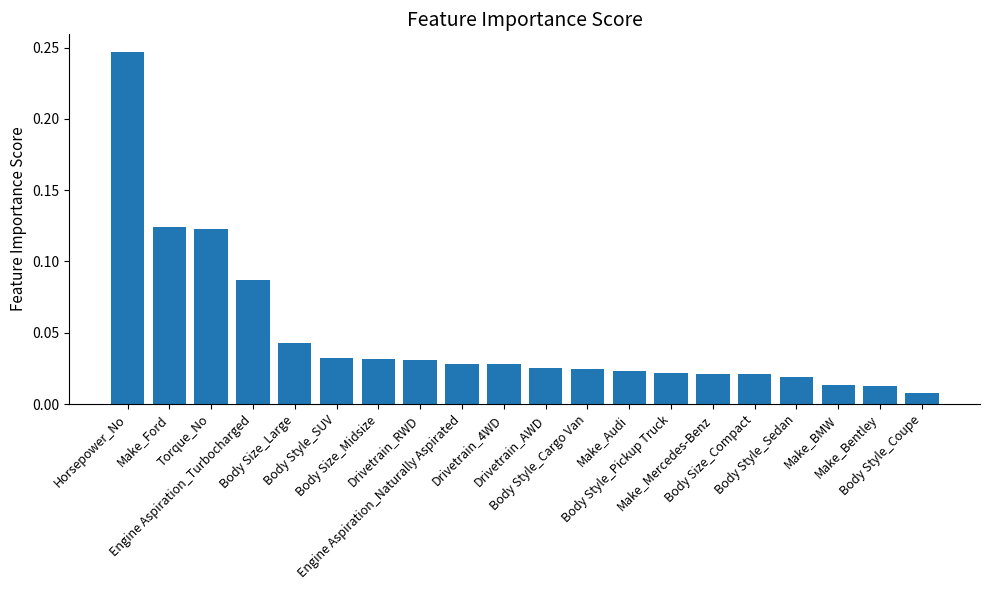

What is the label of the 6th bar from the right?

Make_Mercedes-Benz